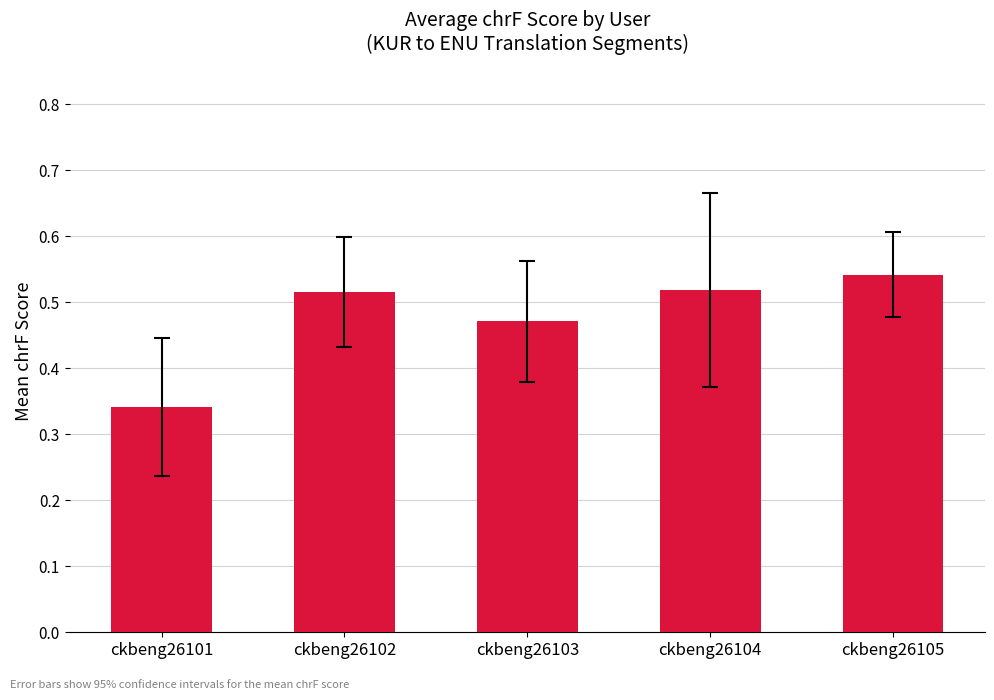

What is the change in value from ckbeng26101 to ckbeng26104?

+0.2